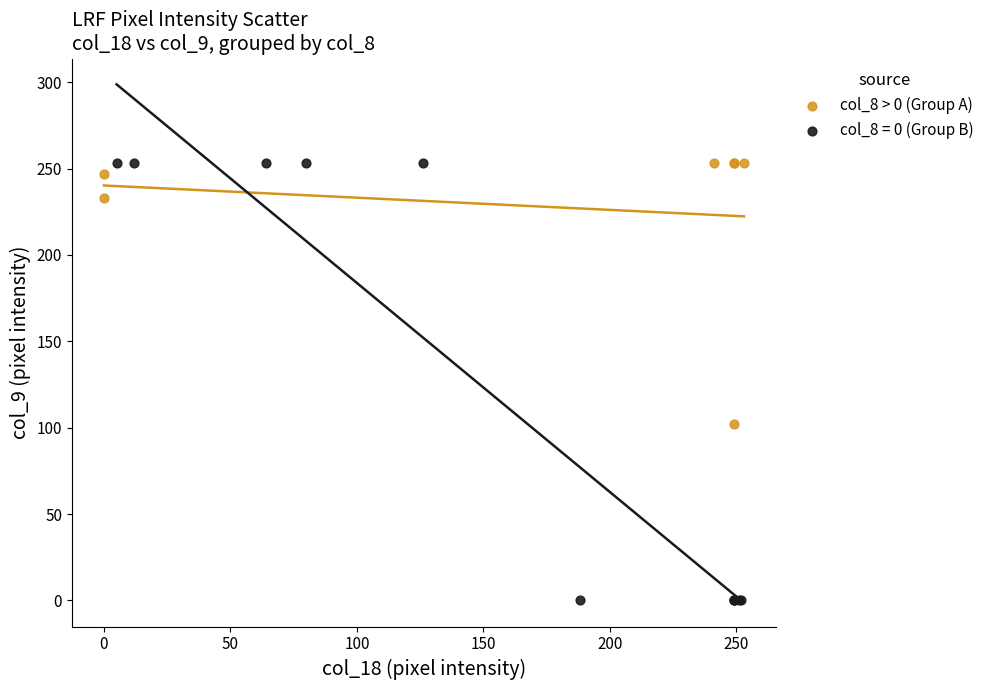

Which series reaches the minimum Y coordinate?

col_8 = 0 (Group B)